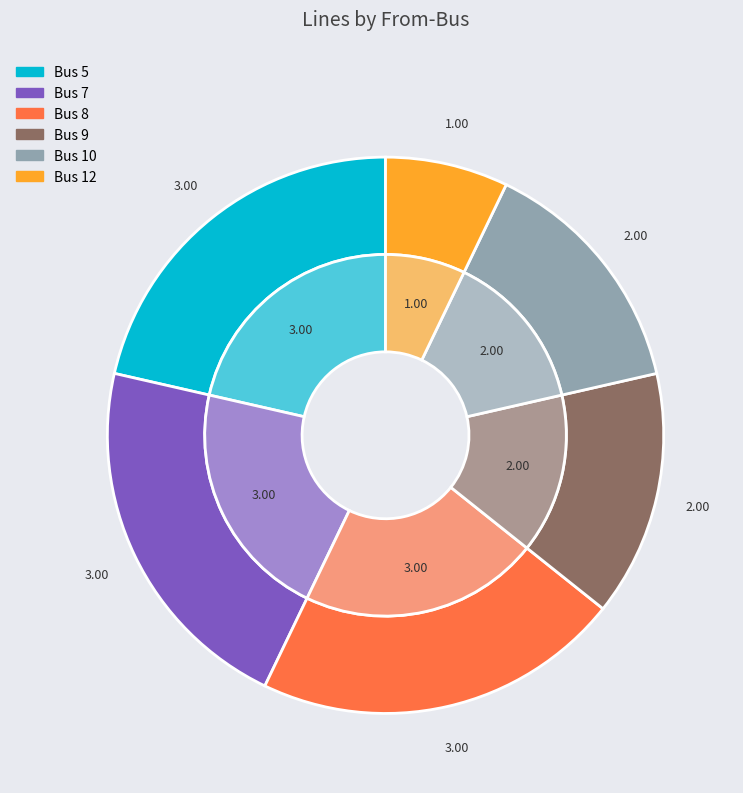

Does 9 account for over 50% of the chart?

No